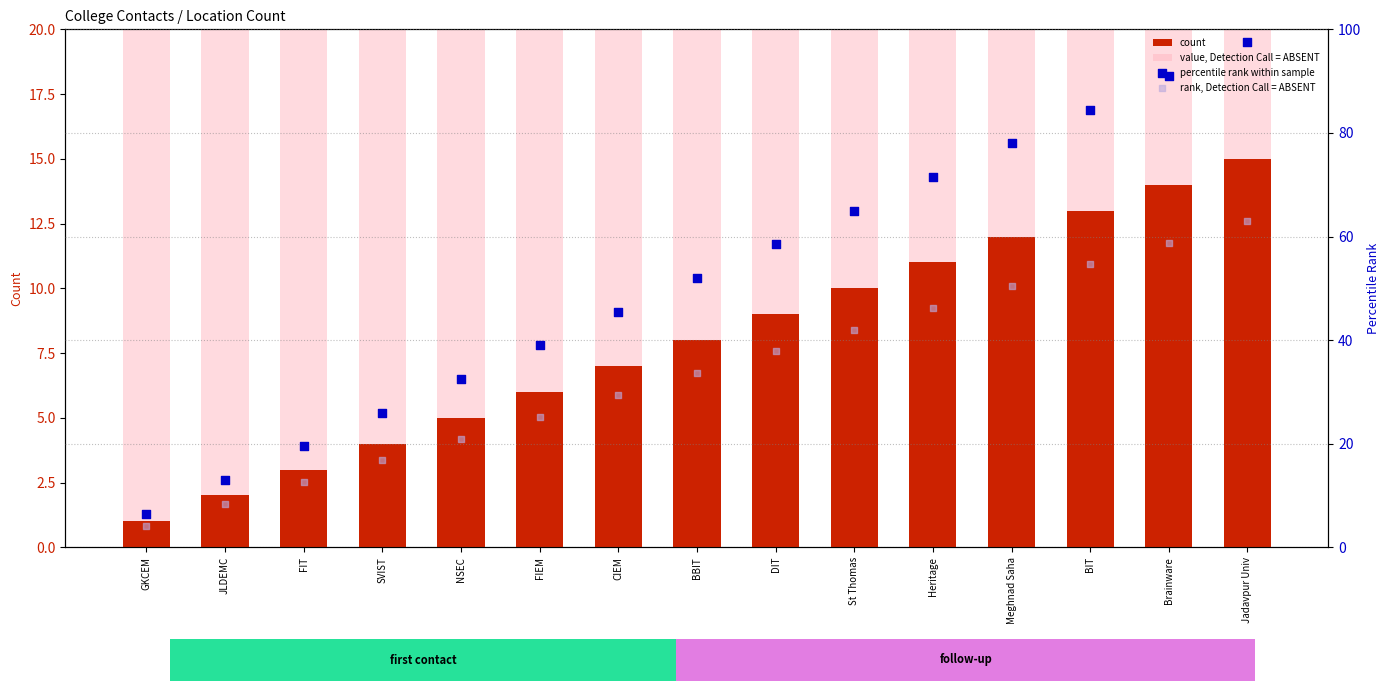

Which series contains the highest Y value?

value, Detection Call = ABSENT